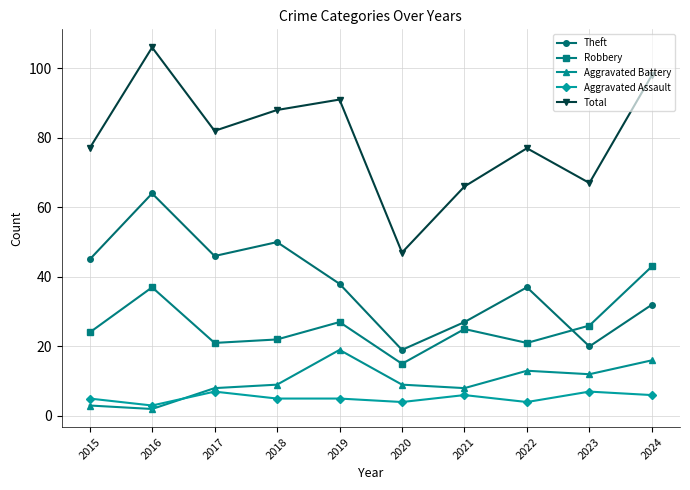

What are all the series names shown in the legend?

Theft, Robbery, Aggravated Battery, Aggravated Assault, Total